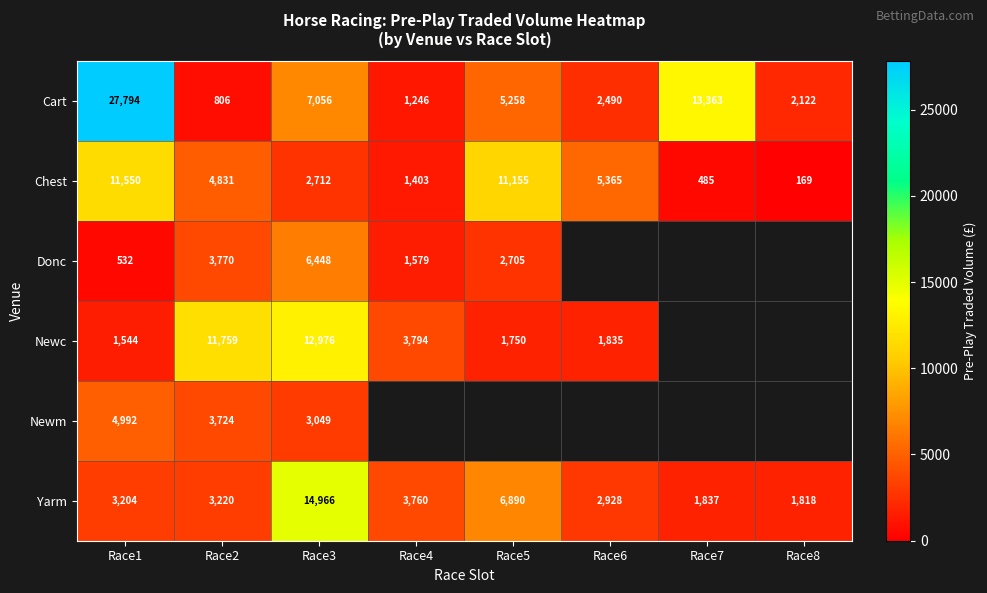

At which label does Cart first exceed 5258?

Race1